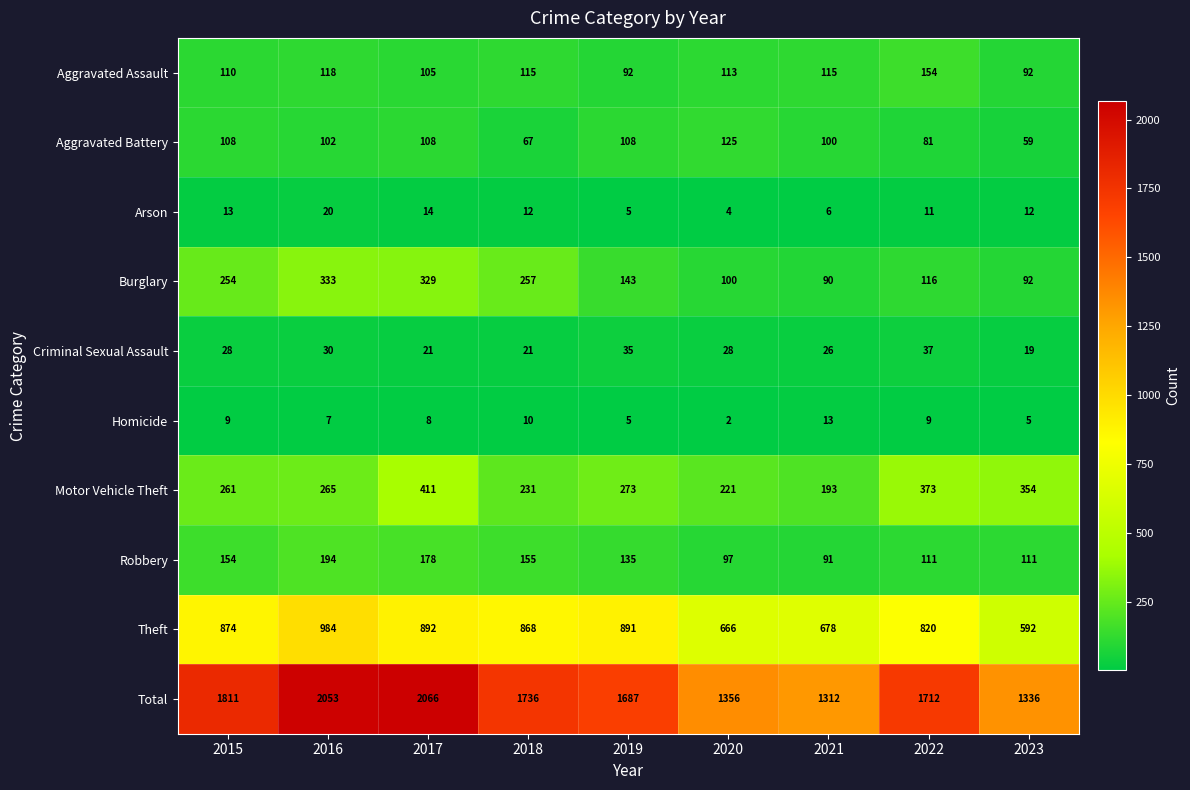

At which label is Theft closest to 788?

2022